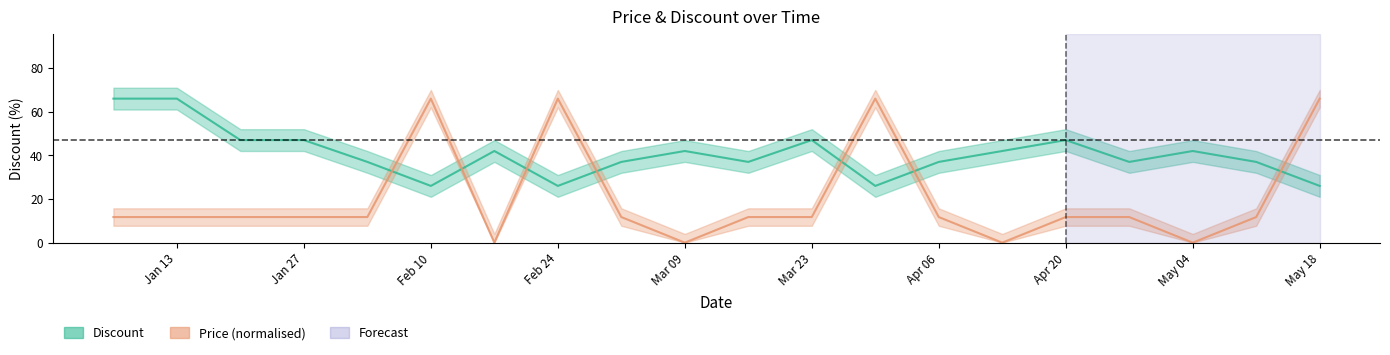

The value of Discount at Feb 24 is 12.1. True or false?

False